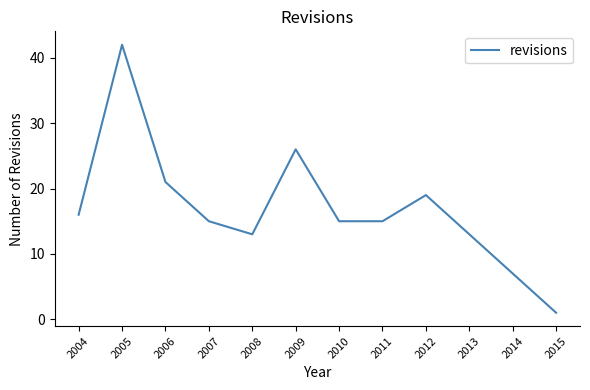

Reading left to right, transcribe all the data shown in this chart.

2004=16	2005=42	2006=21	2007=15	2008=13	2009=26	2010=15	2011=15	2012=19	2013=13	2014=7	2015=1